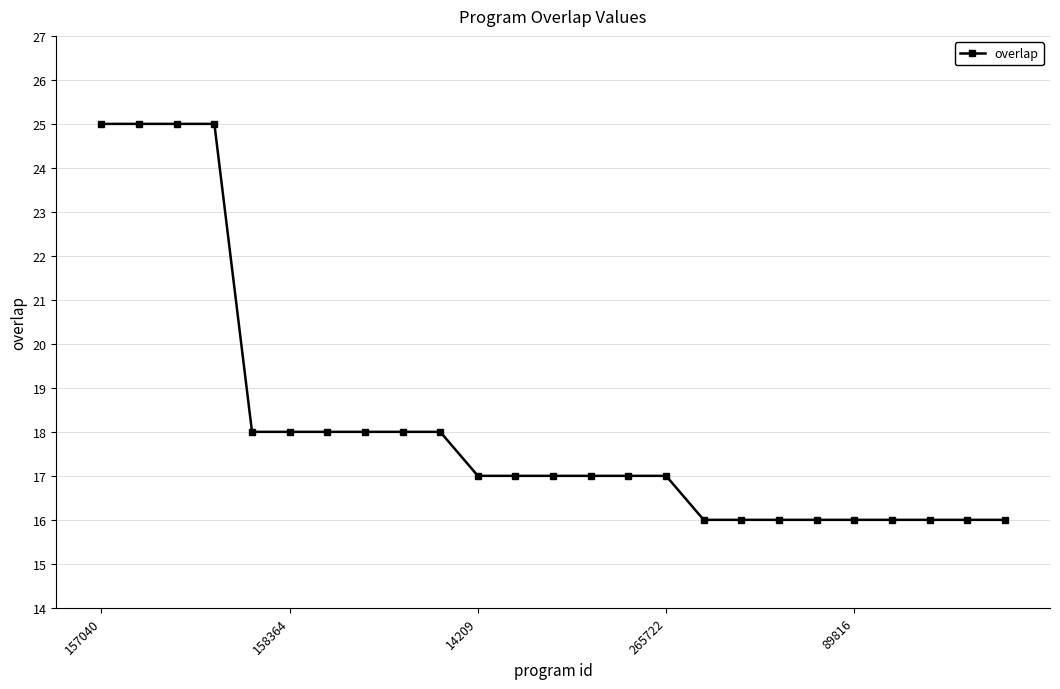

How many lines are shown in the chart?

1